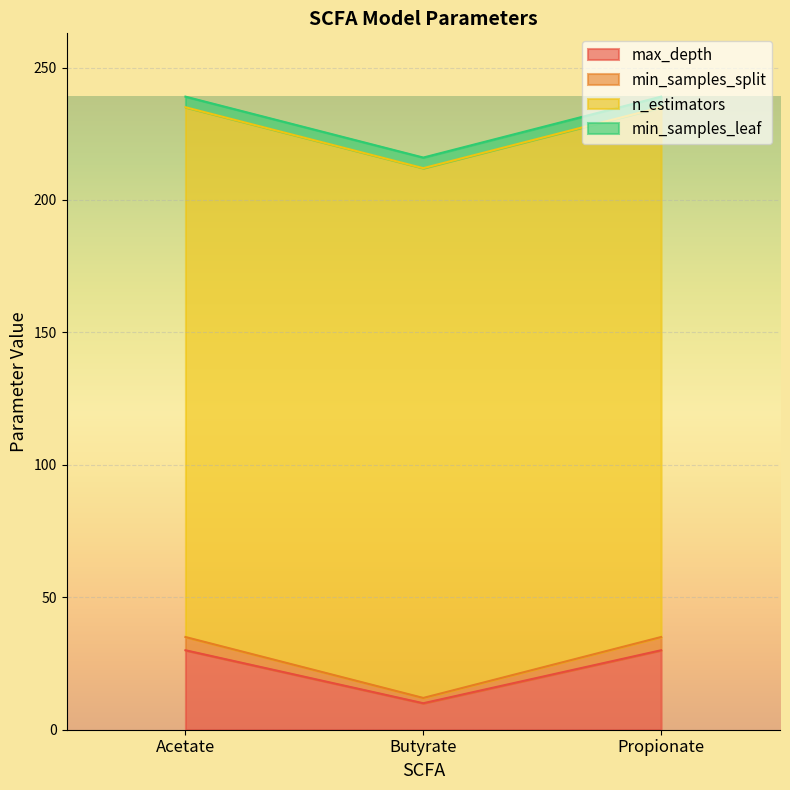

At which label does max_depth reach its minimum?

Butyrate